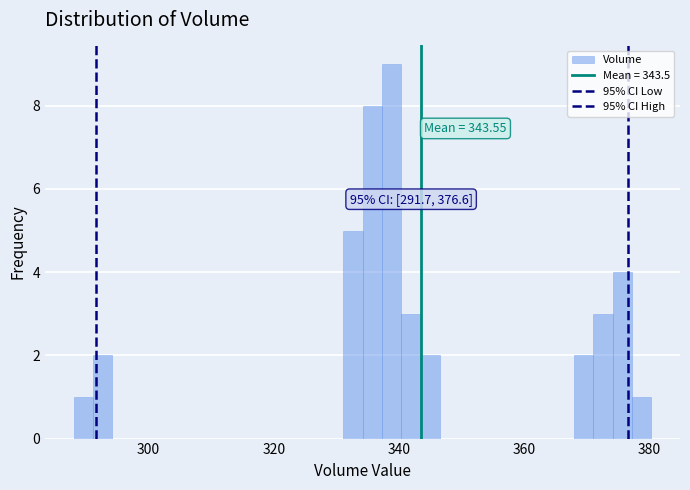

Around what value on the x-axis is the tallest bar? Give the approximate position of its centre, as read against the axis.

338